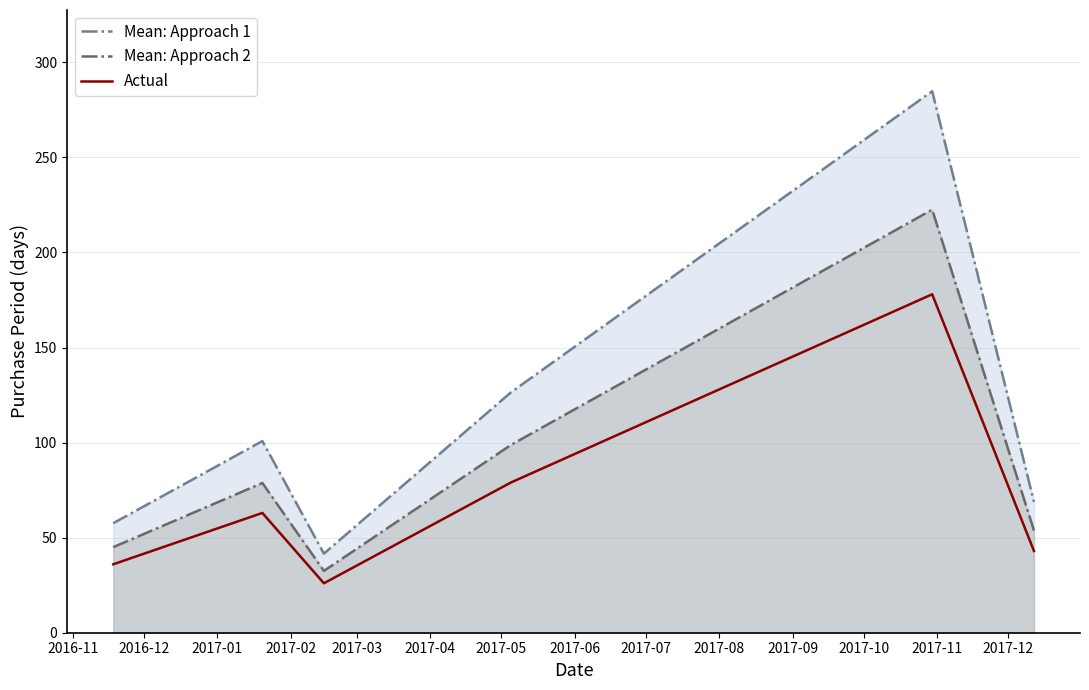

How many interior local valleys does the Mean: Approach 2 series have?

1